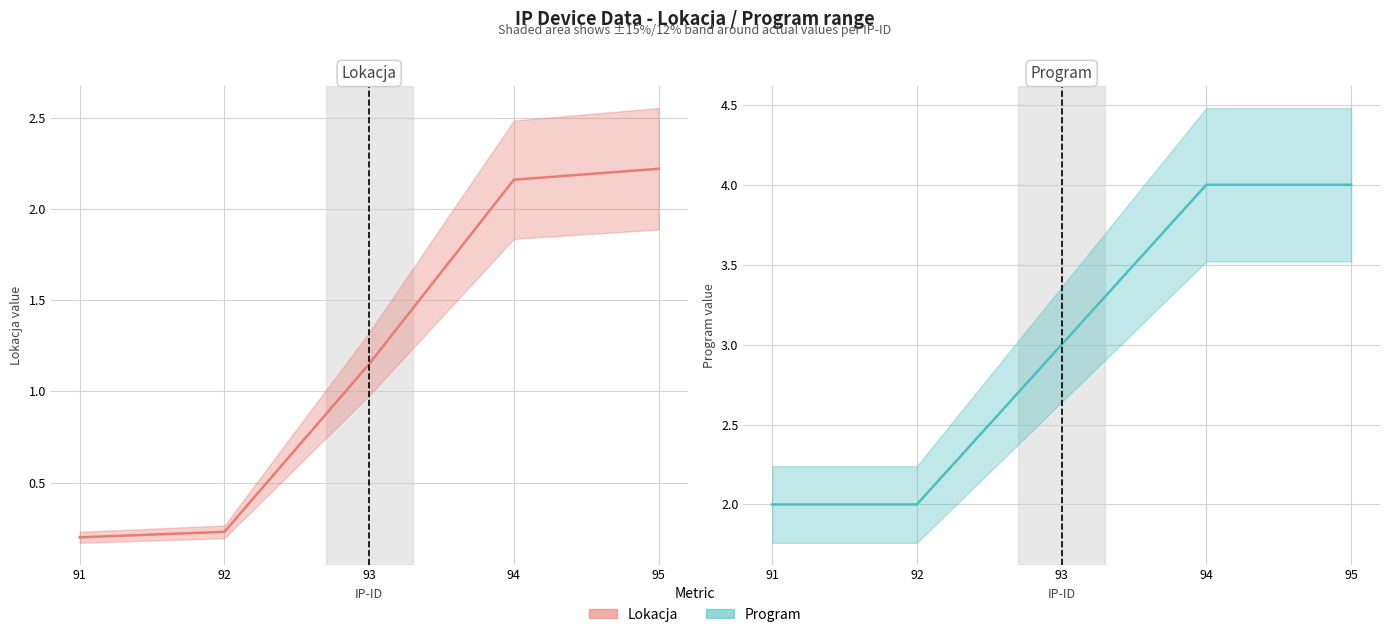

True or false: Lokacja and Program intersect in this chart.

False